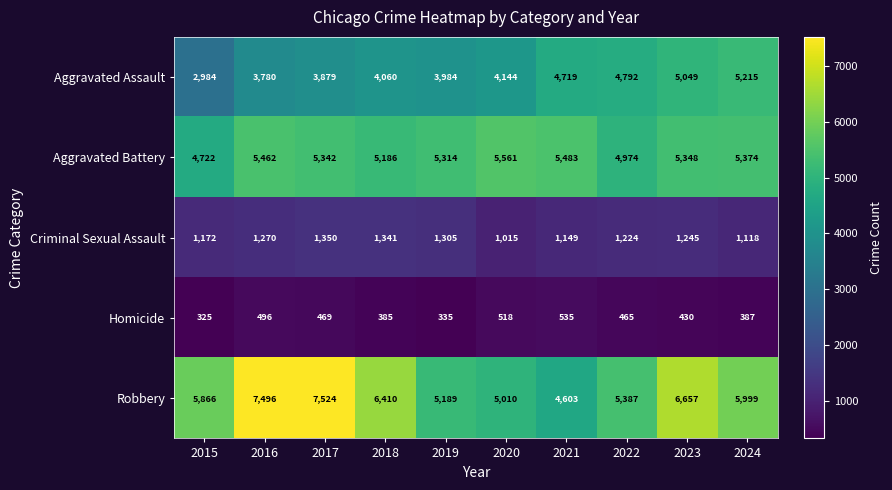

At which category is the sum across all series the highest?

2023